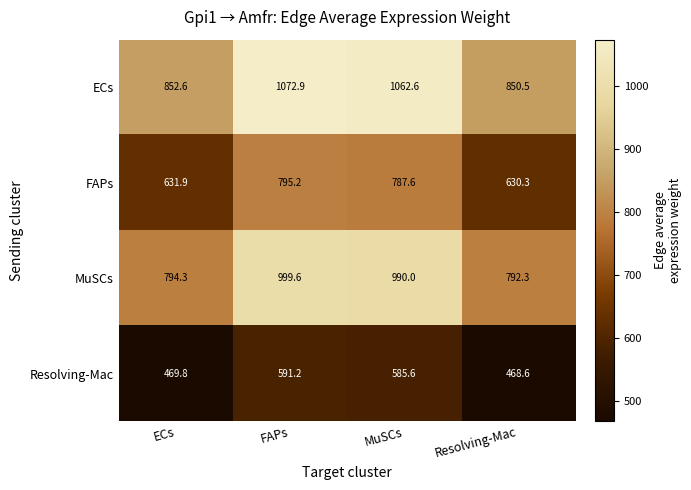

Where does the Resolving-Mac series first go above 585?

FAPs